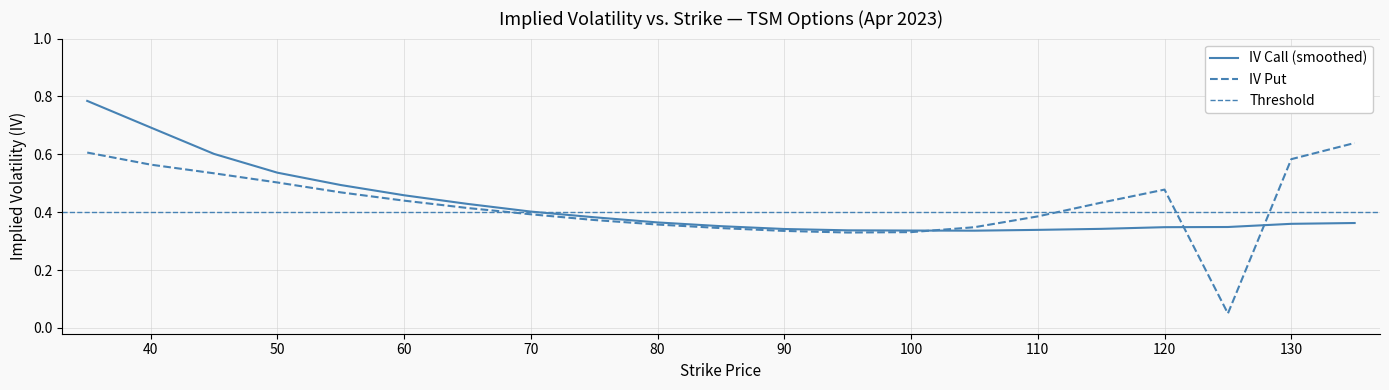

After their last crossing, which series has the higher values: iv_call or iv_put?

iv_put